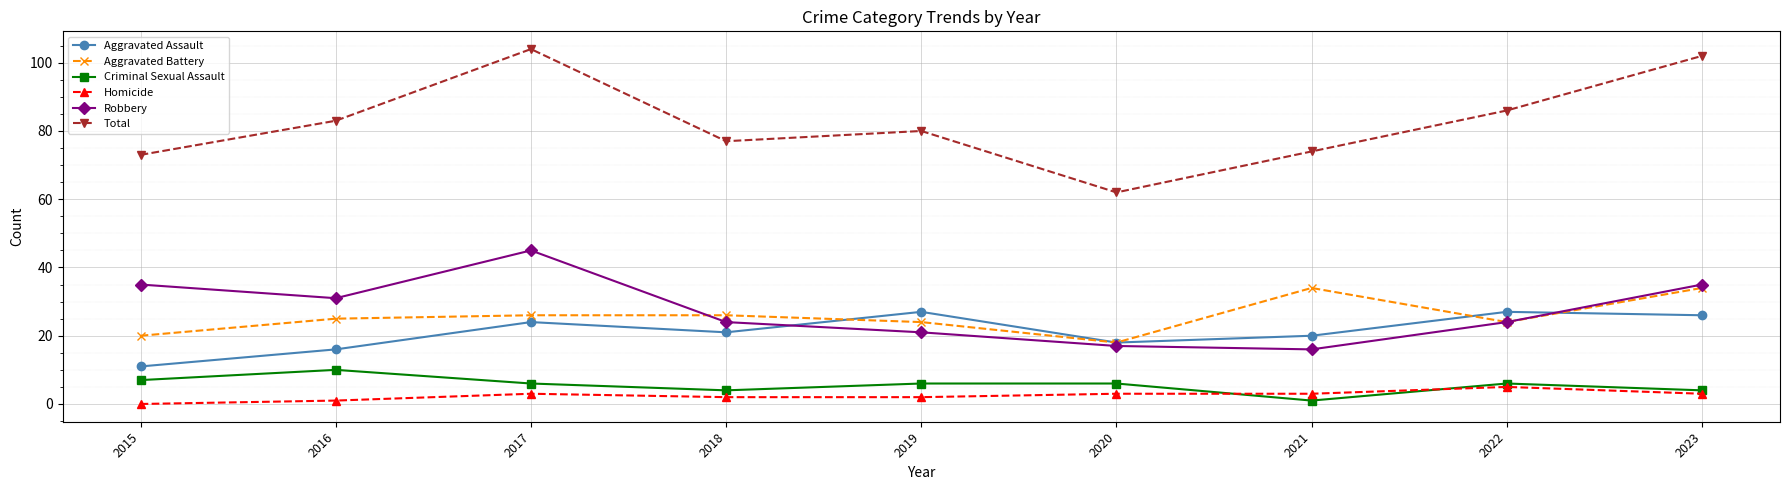

Which category has the highest value in the Homicide series?

2022